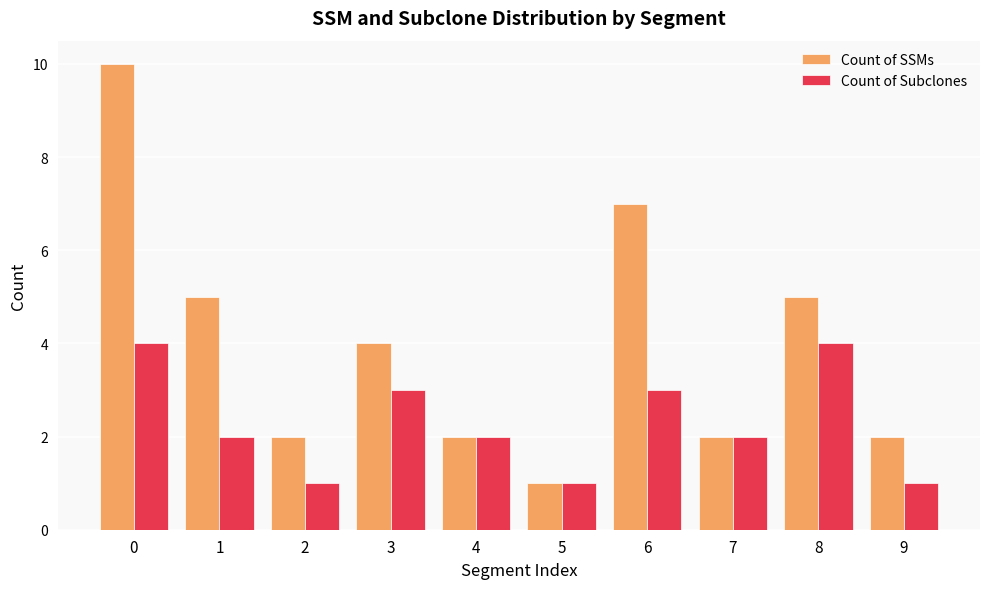

What is the average value of the Count of SSMs series?

4